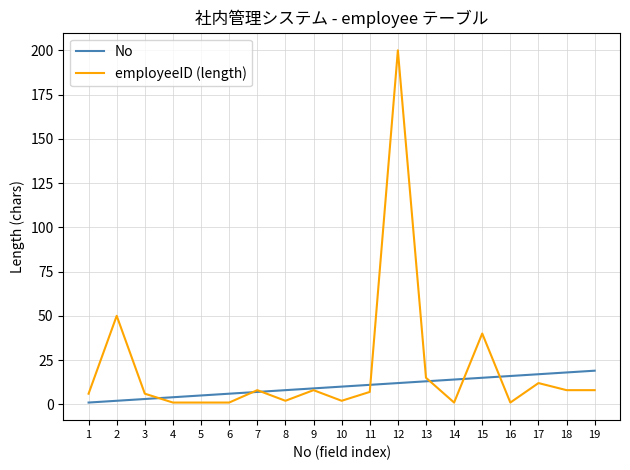

The employeeID (length) series shows 7 at 11. True or false?

True